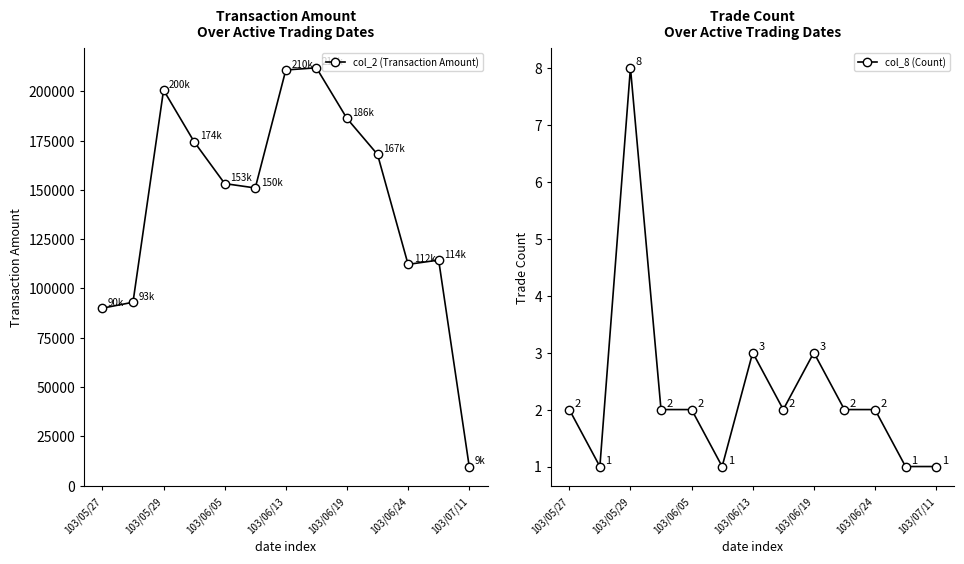

What is the total value across all series at 9?

167962